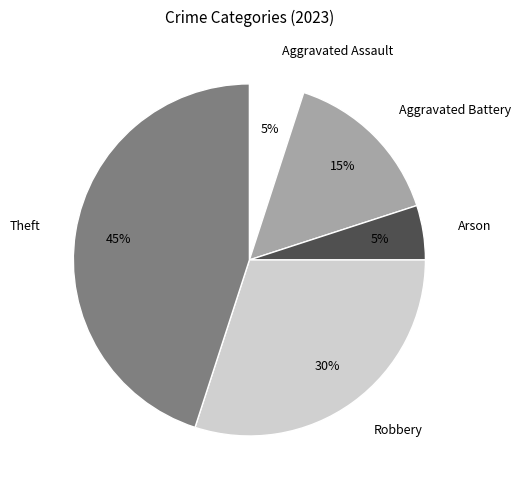

To the nearest percent, what is the average slice percentage?

20%